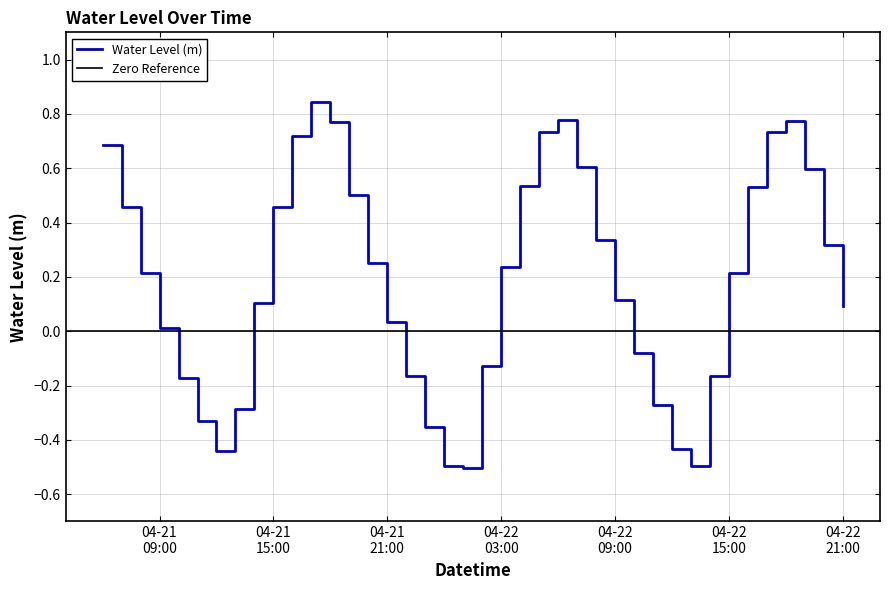

The chart shows a value of -0.5 at 2024-04-22 01:00:00. True or false?

True